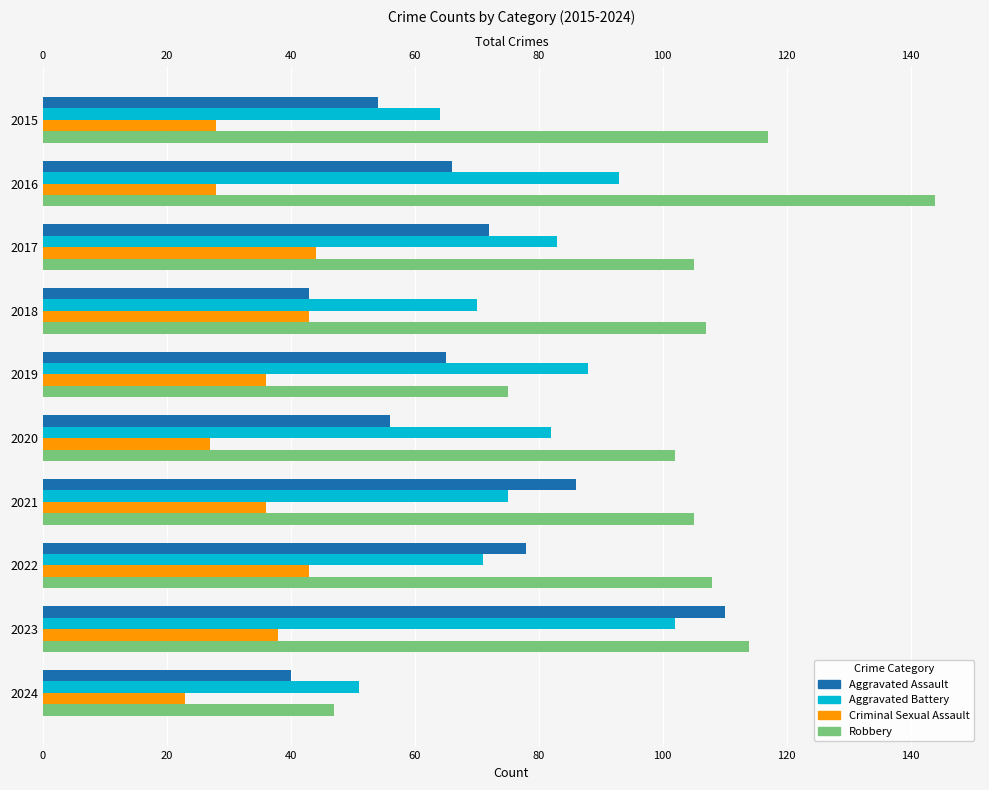

How many values in the Aggravated Battery series are below 82?

5